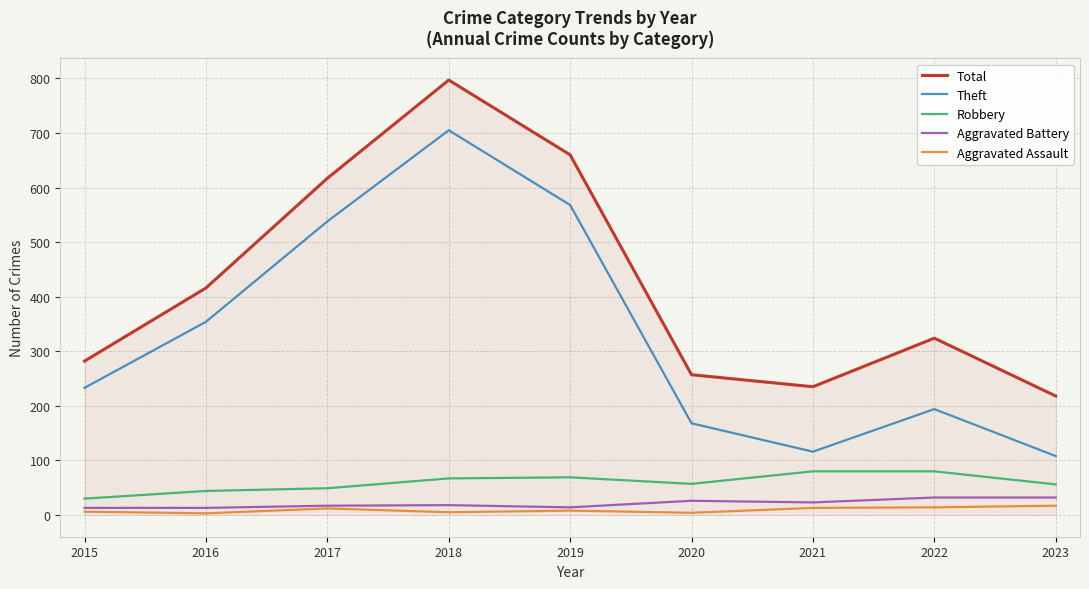

Which series has the largest total across all categories?

Total